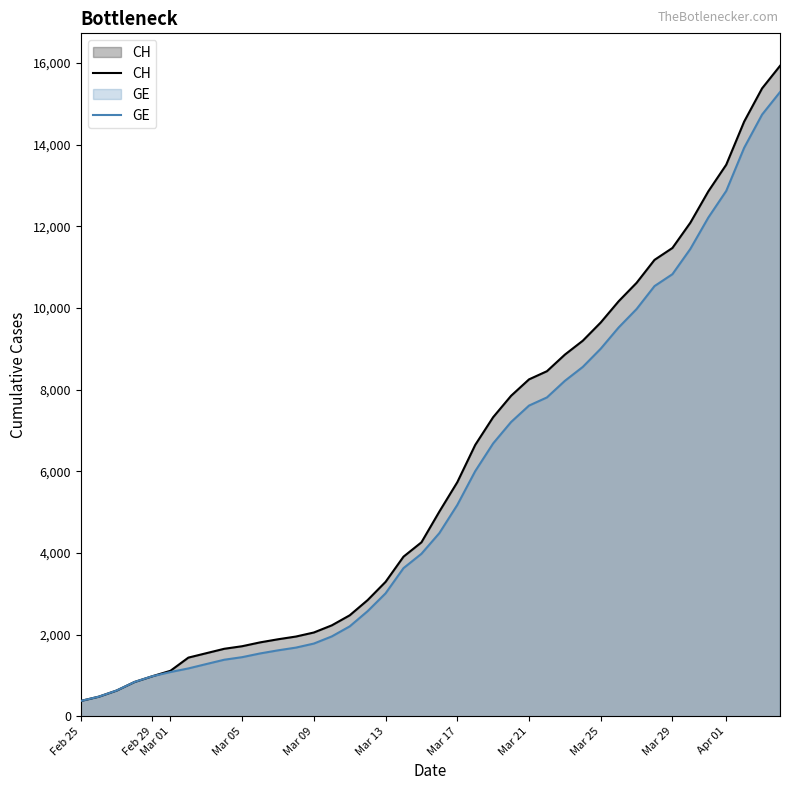

What is the highest value of the CH series?

15926